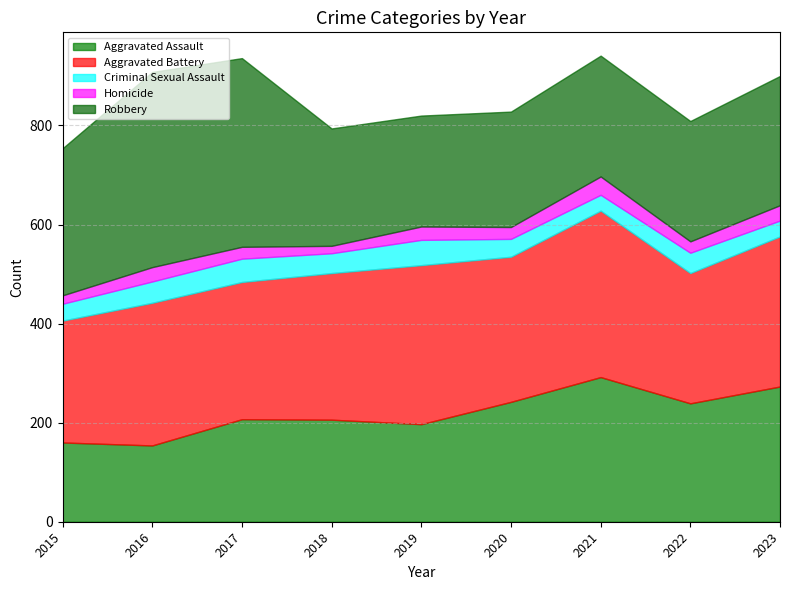

Which series has the largest range (max minus min)?

Robbery